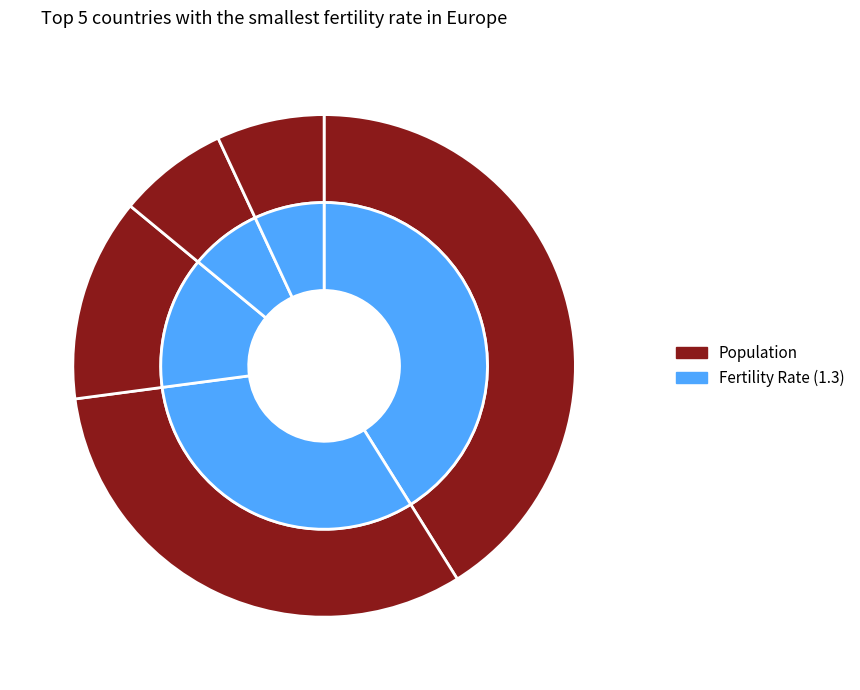

Which category has the smallest portion of the pie?

Ukraine